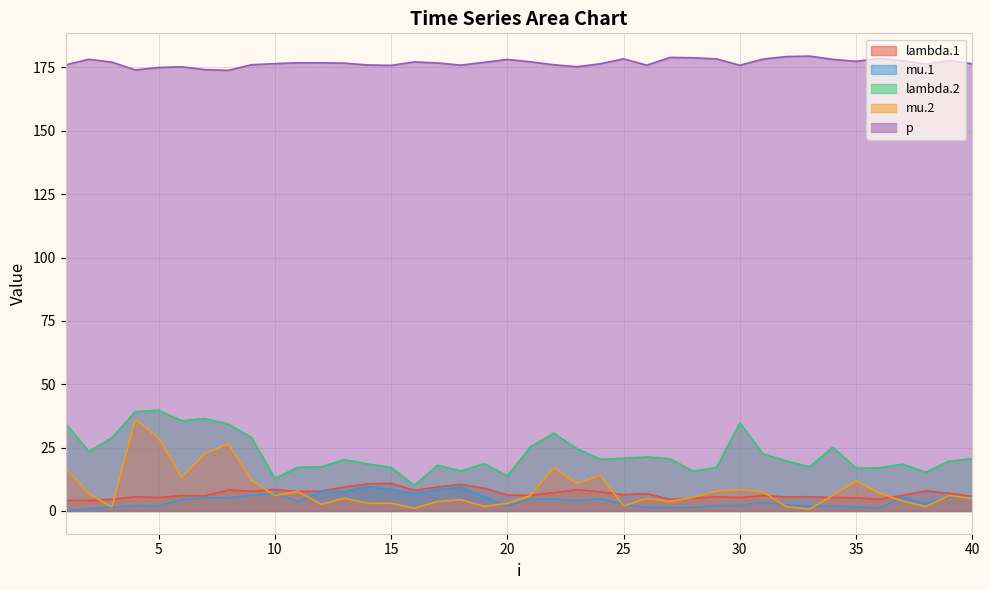

What are all the series names shown in the legend?

lambda.1, mu.1, lambda.2, mu.2, p